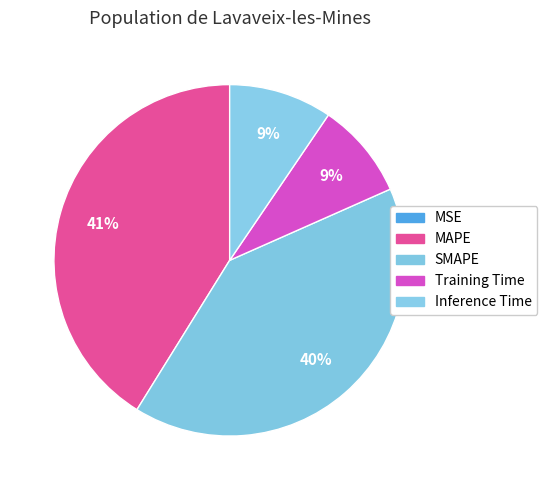

Does SMAPE account for over 50% of the chart?

No